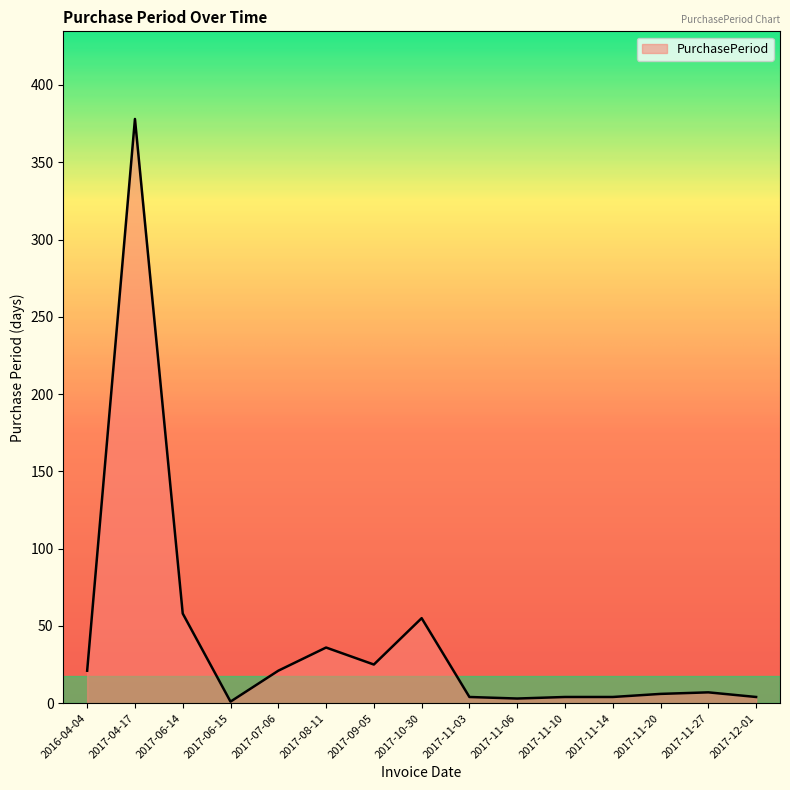

The chart shows a value of 36 at 2017-08-11. True or false?

True